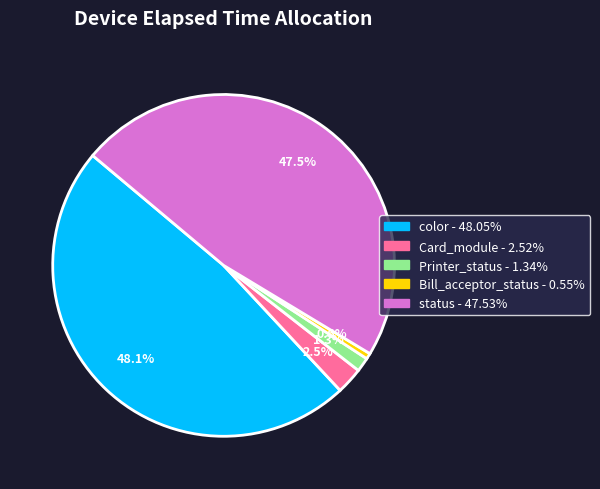

Does any single category account for the majority?

No